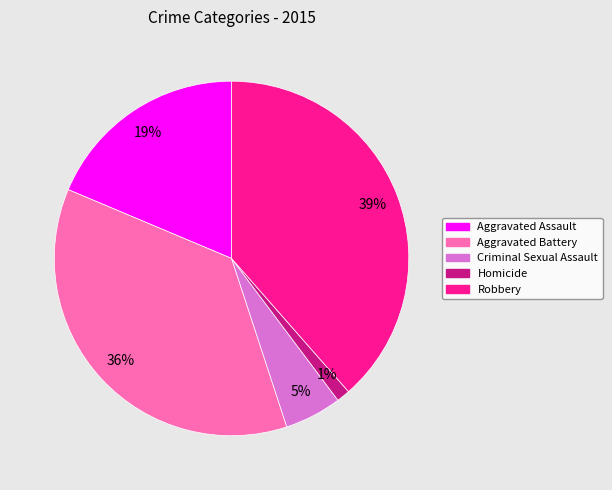

The Aggravated Assault slice represents 6% of the pie. True or false?

False